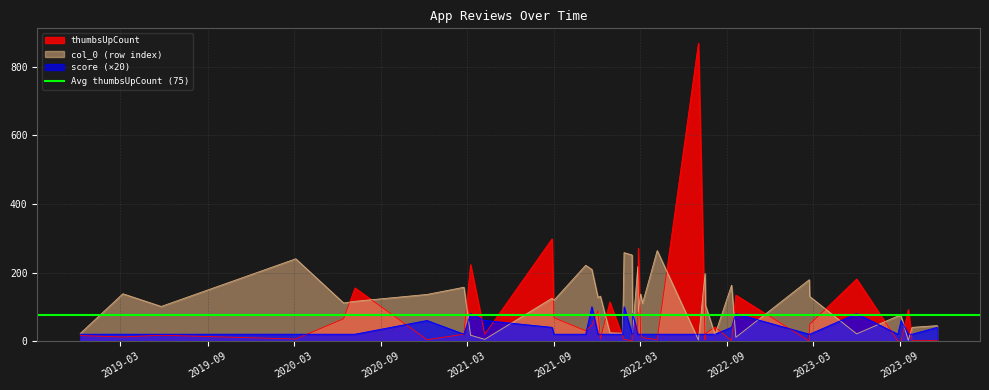

True or false: score has more than 2 points higher than both neighbors.

True